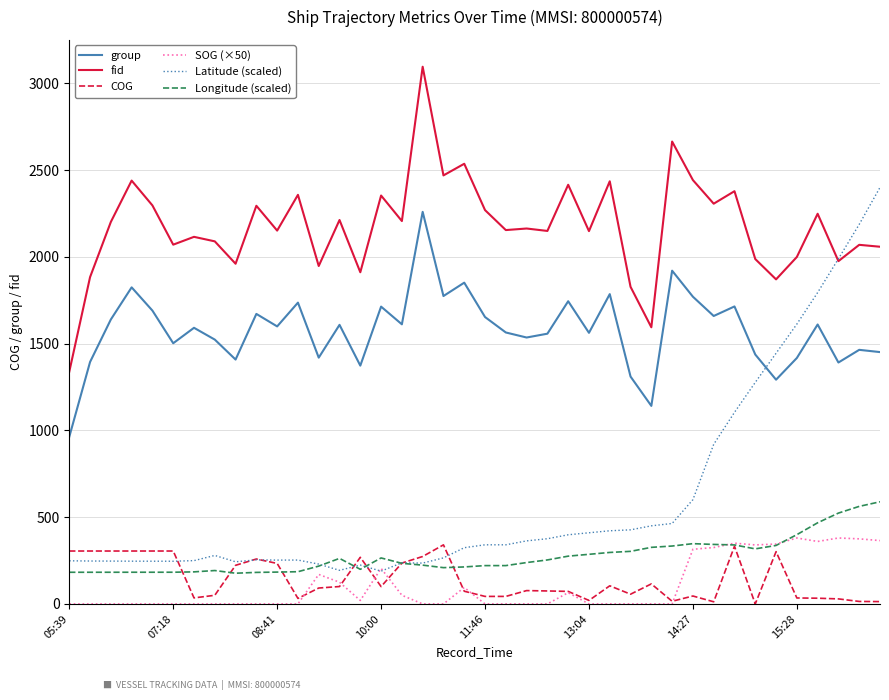

True or false: group and COG cross at least once.

False